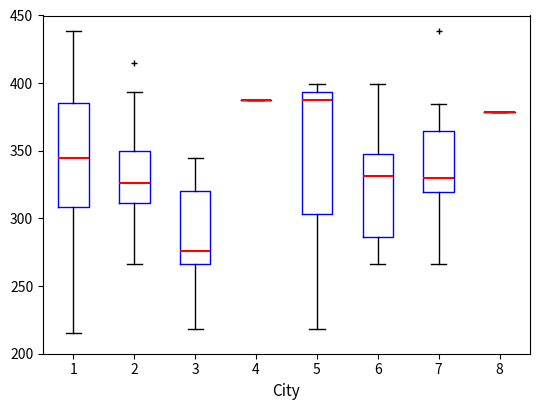

Which box is the tallest, from its lower edge to its upper edge?

5